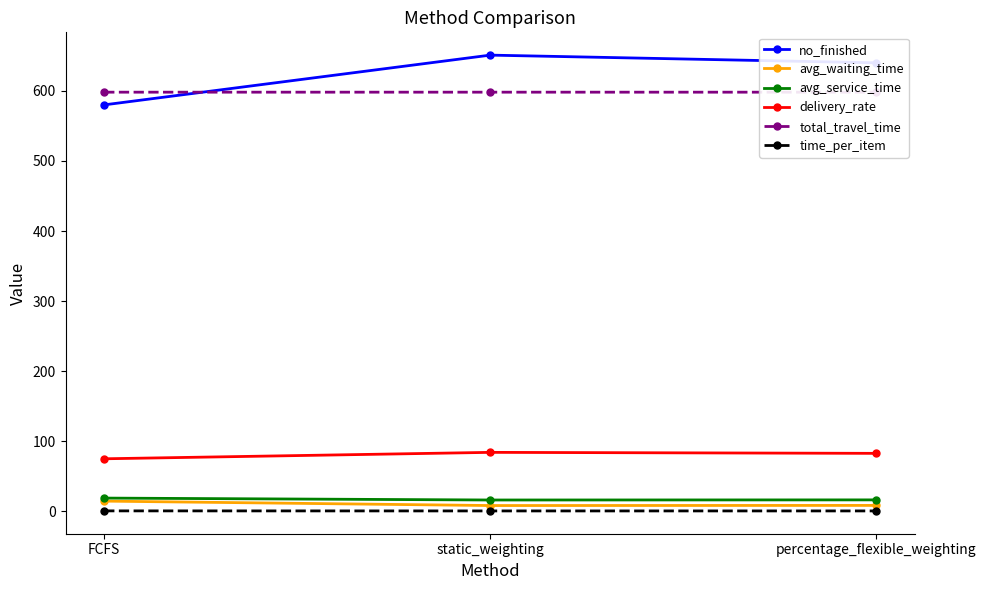

What is the label of the 2nd point from the right?

static_weighting